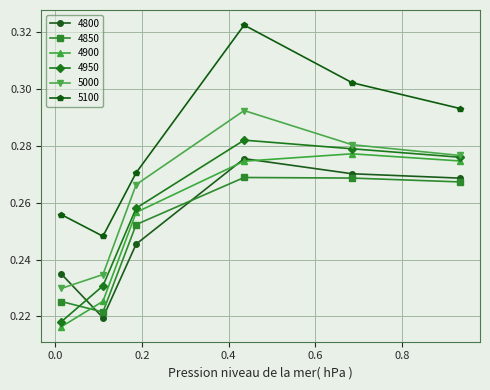

At how many categories does at least one series exceed 0?

6